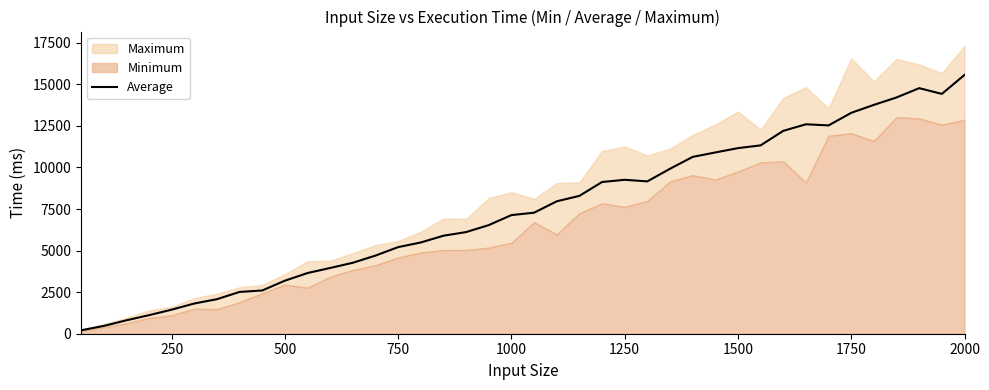

How many points are higher than both their immediate neighbors (excluding endpoints)?

3